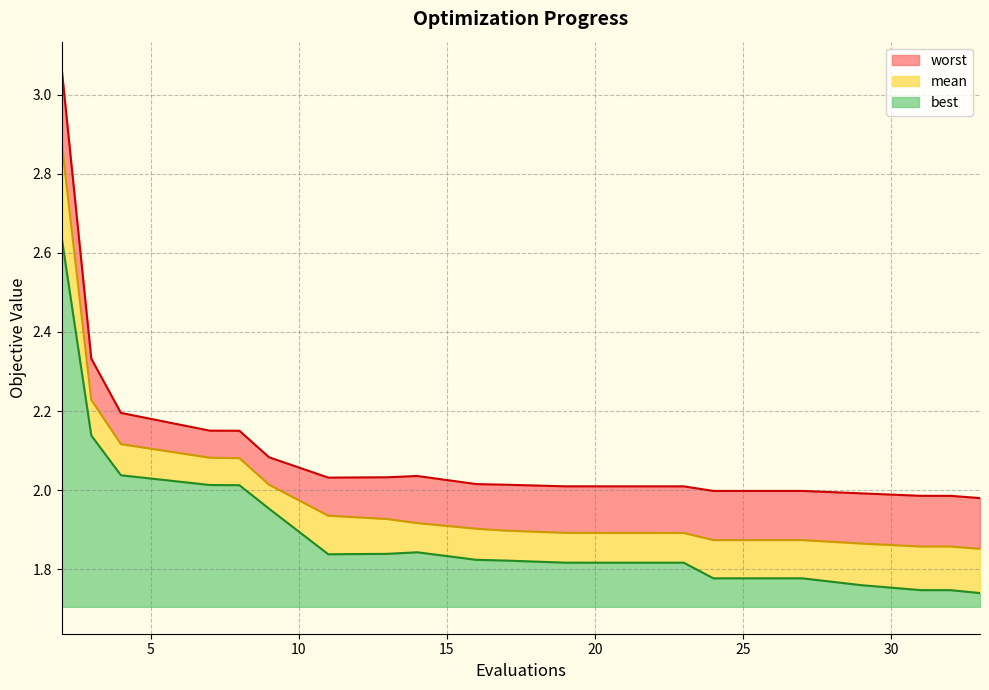

At which category does the chart reach its peak across all series?

2